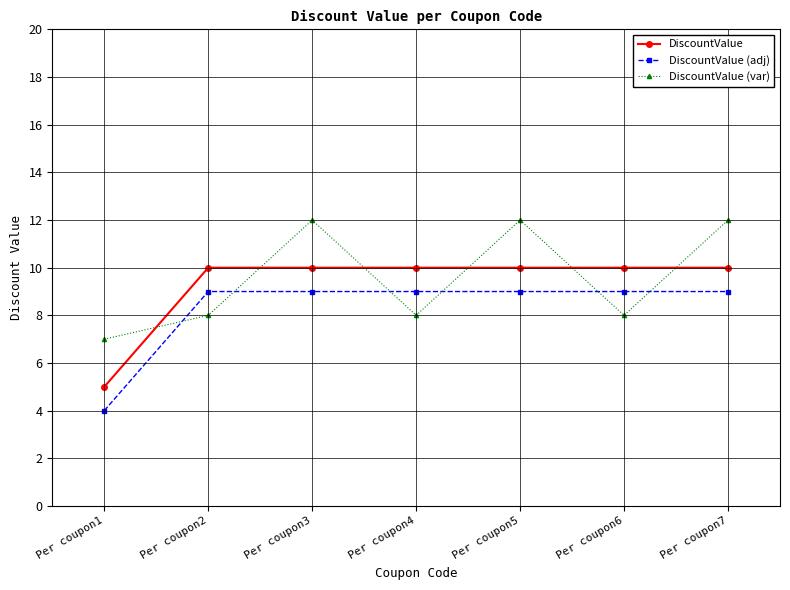

Between Per coupon6 and Per coupon7, which series saw the biggest shift?

DiscountValue (var)